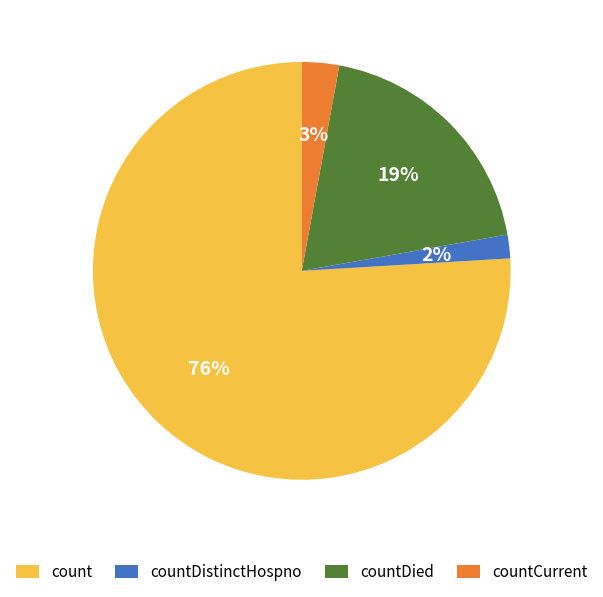

To the nearest percent, what is the difference between the count and countDistinctHospno slice percentages?

74%